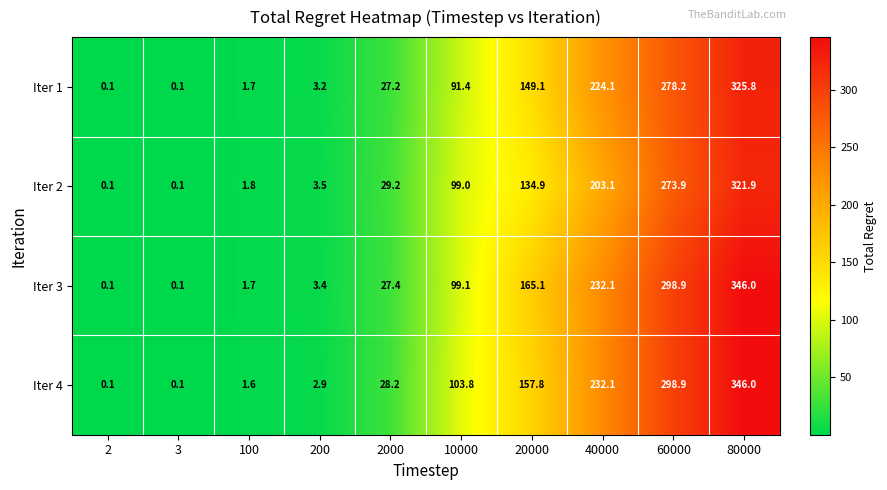

Which series has the largest total across all categories?

Iter 3